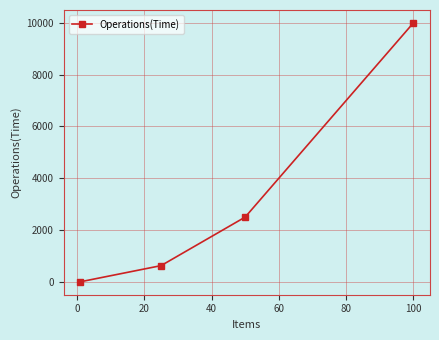

How many values are below 2500?

2